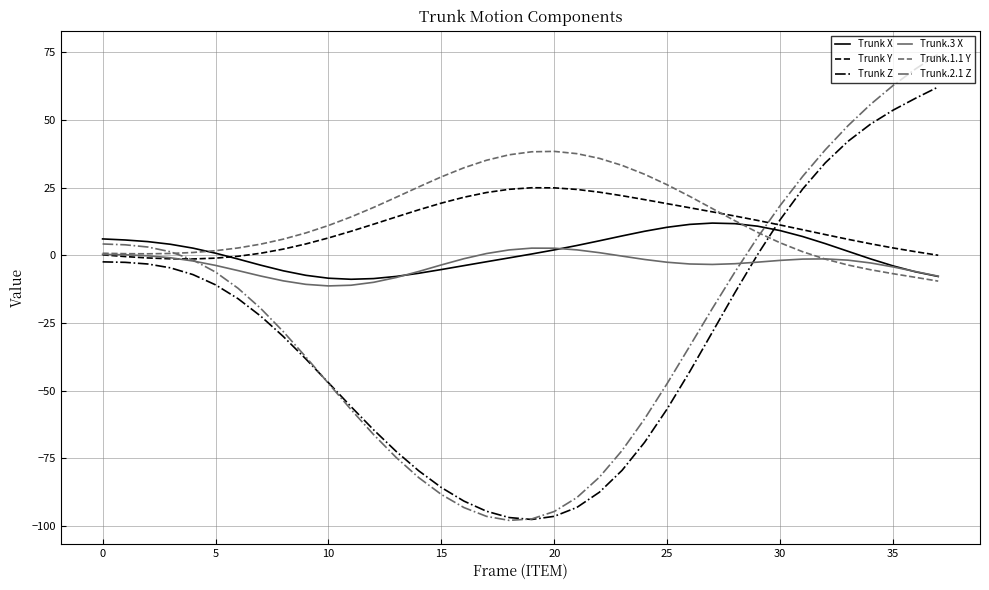

List the series in order of their peak value, lowest first.

Trunk.3 X, Trunk X, Trunk Y, Trunk.1.1 Y, Trunk Z, Trunk.2.1 Z